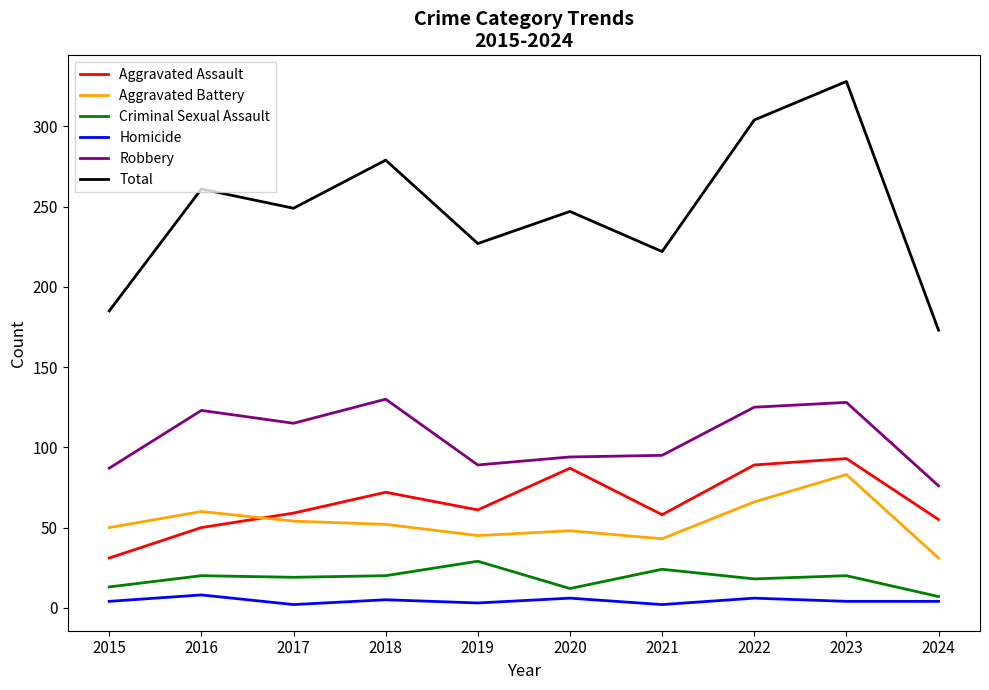

How many categories are shown in the chart?

10